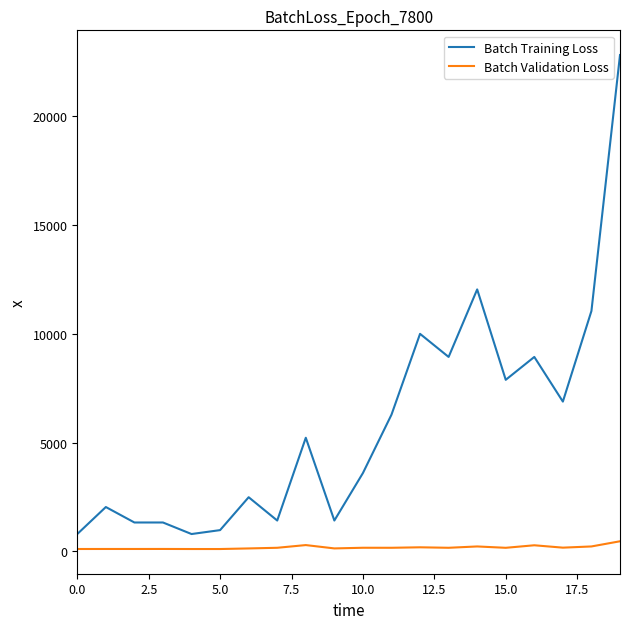

What is the greatest value displayed?

22790